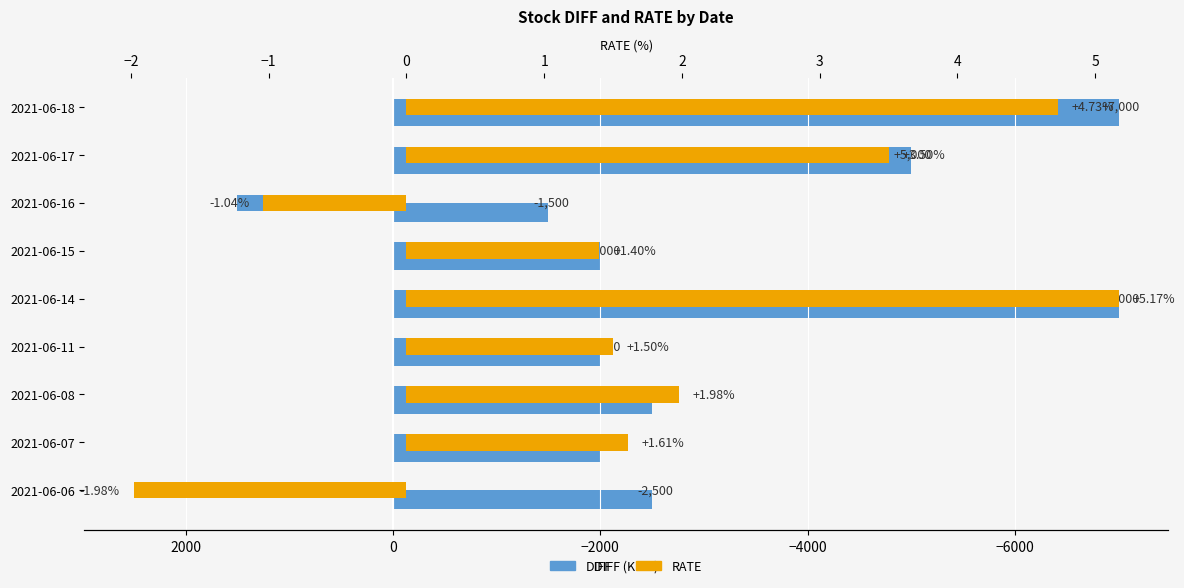

Are the bars grouped side by side (vs. stacked)?

Yes